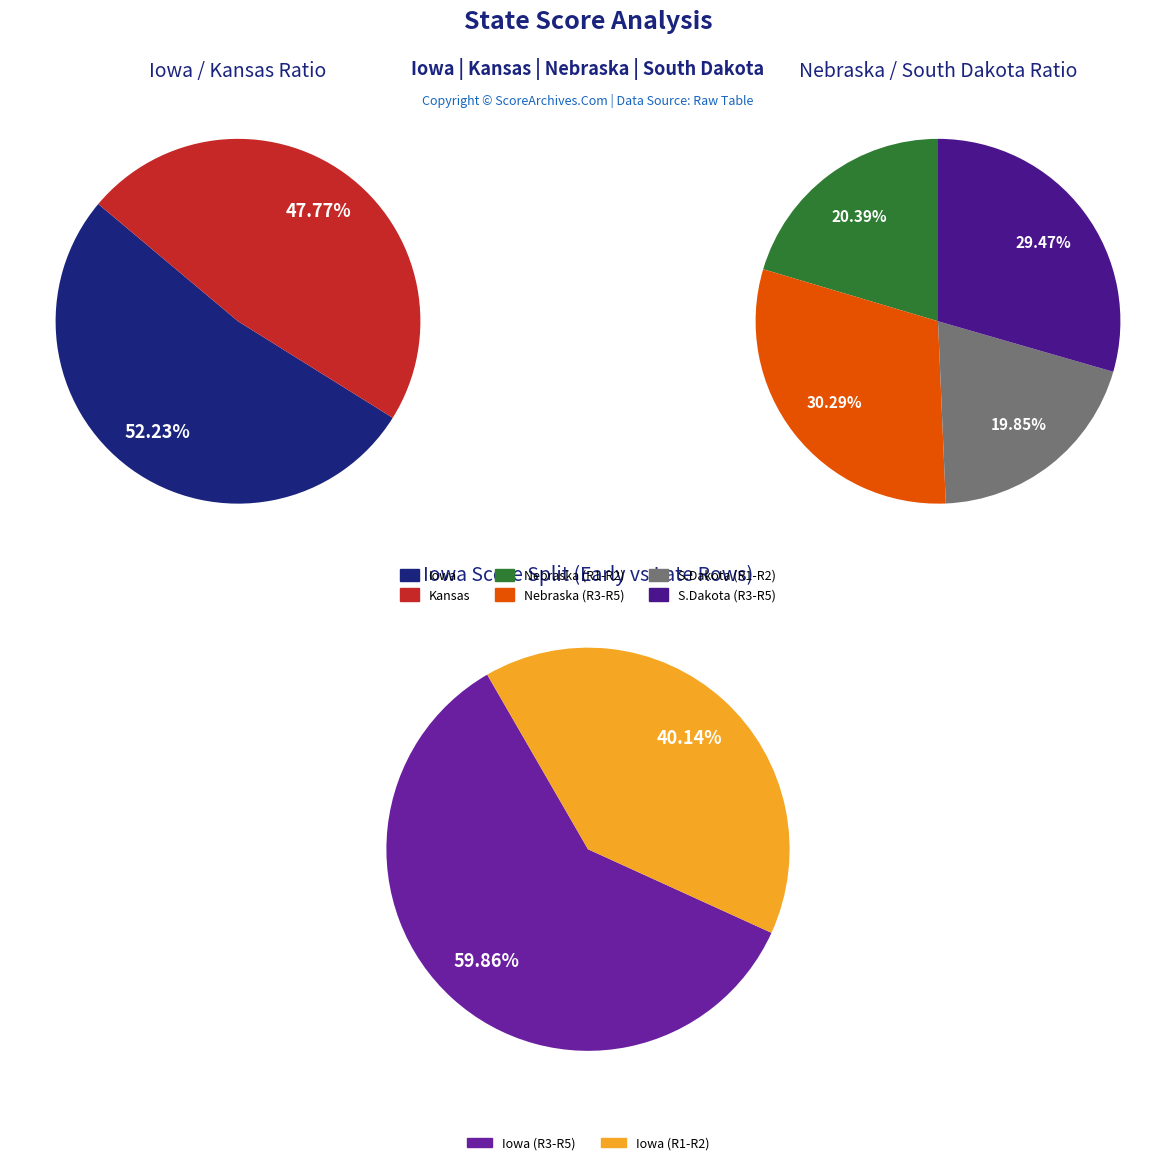

True or false: South Dakota accounts for 20% of the total.

True